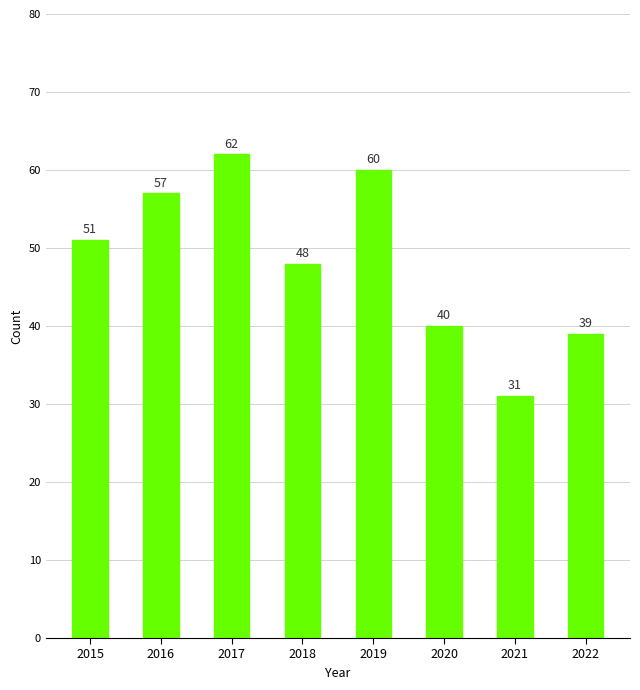

Count the number of categories in the chart.

8